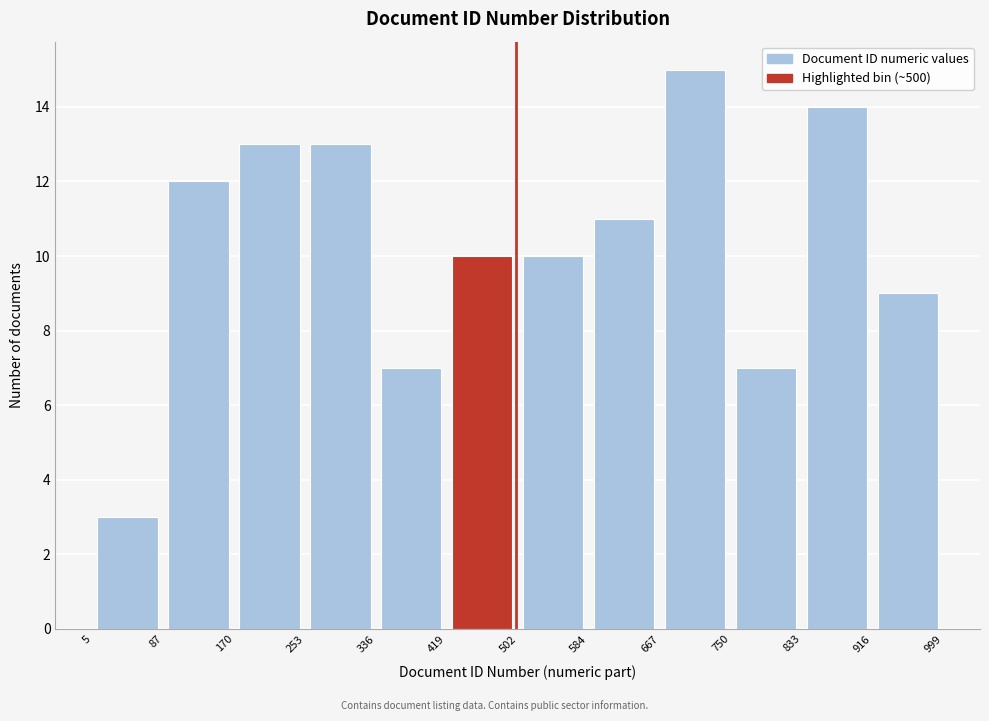

How tall is the bar that spans 170 to 253 on the x-axis? The values are not printed on the chart, so give them approximately, as read against the axis.

13